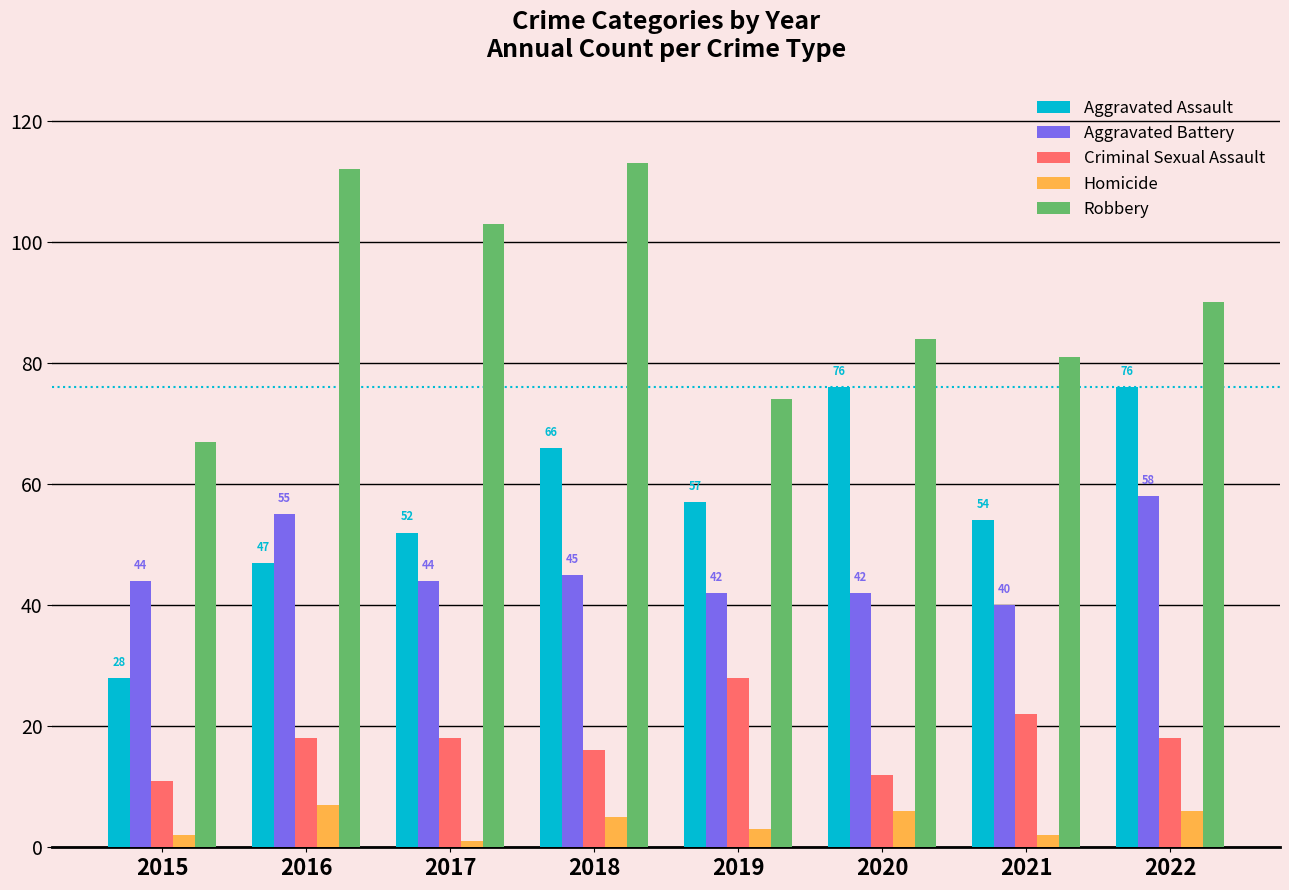

Is the value of Aggravated Battery at 2015 greater than the value of Homicide at 2021?

Yes